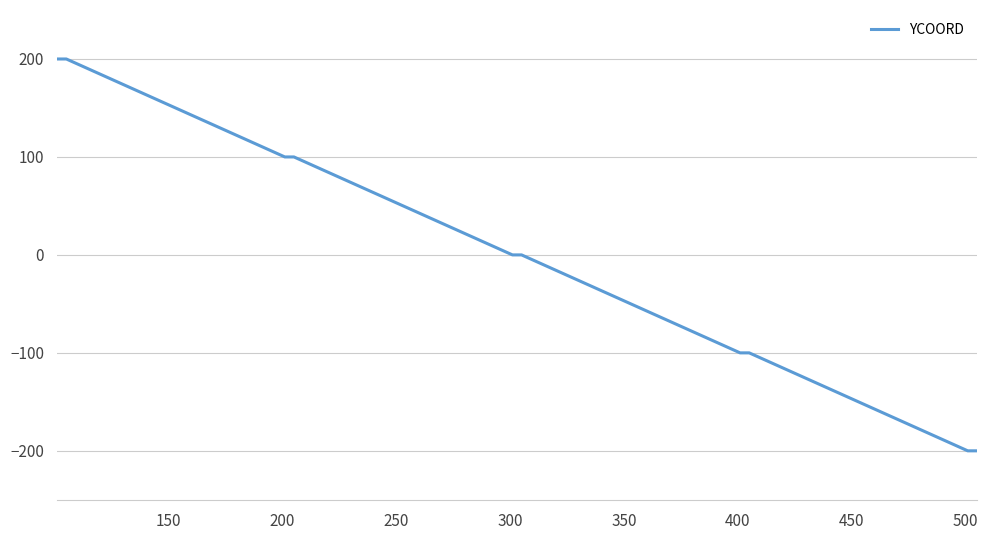

What is the minimum value shown in the chart?

-200